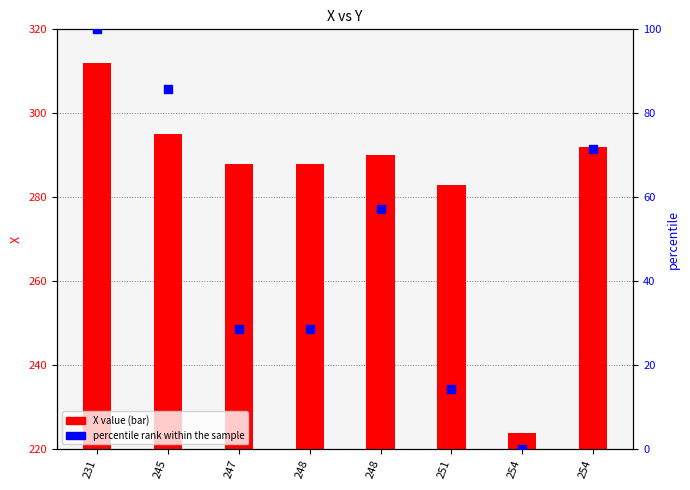

Which series has the largest total across all categories?

X value